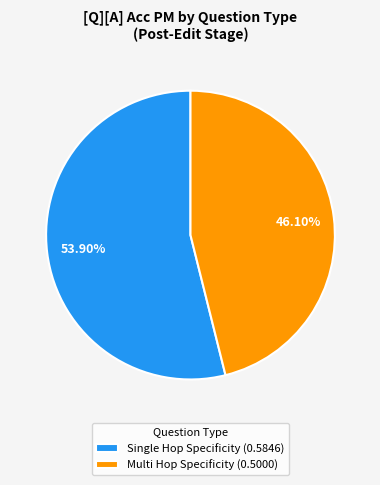

Which slice is the largest?

Single Hop Specificity (0.5846)